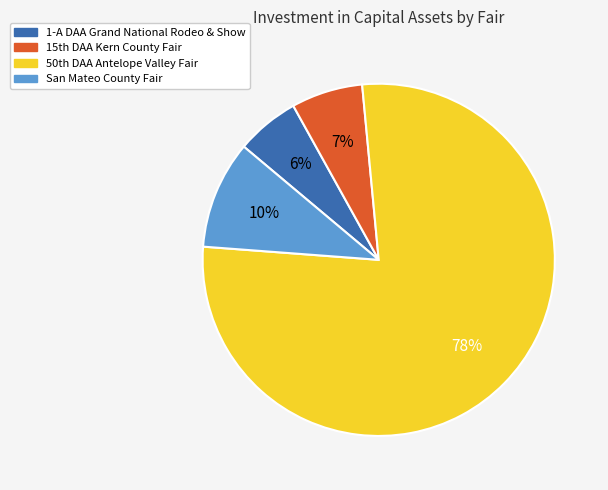

To the nearest percent, what is the average slice percentage?

25%